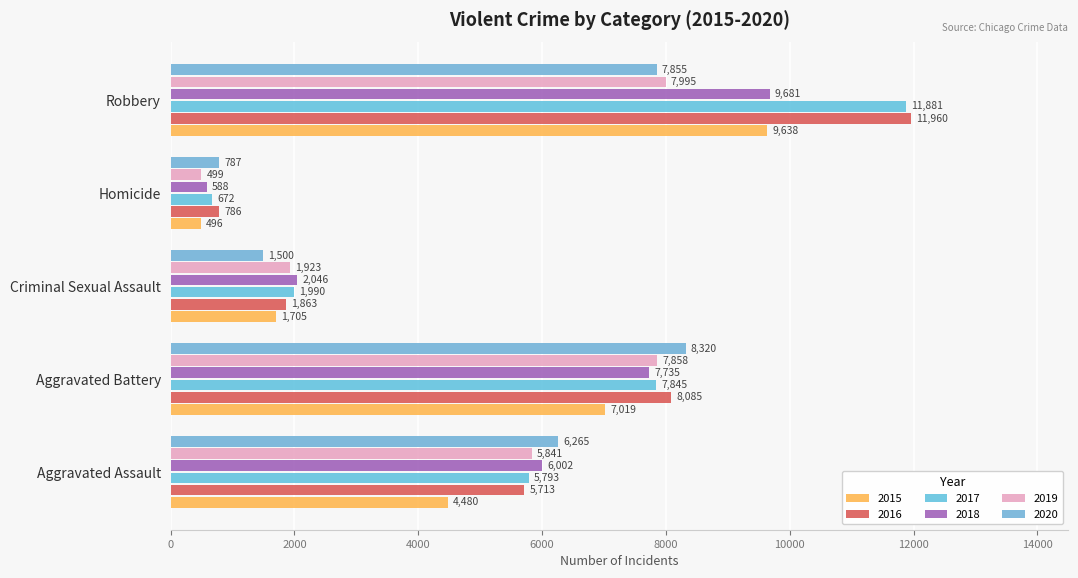

At how many categories does at least one series exceed 4685?

3